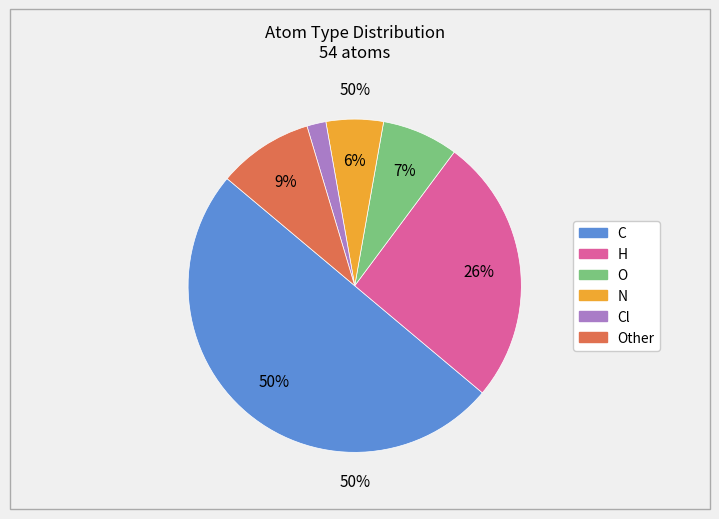

Is it true that N is 6% of the pie?

True